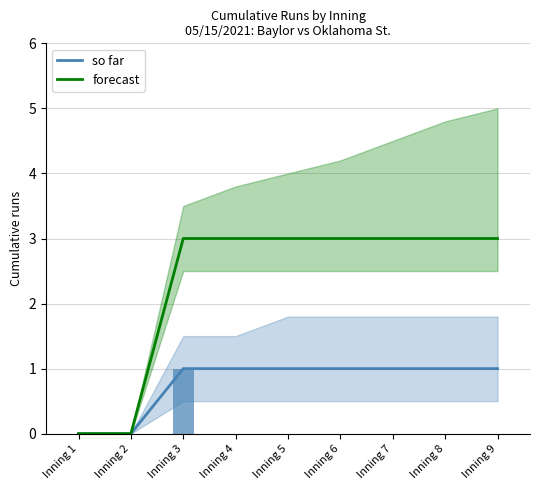

Rank the series by their maximum value, from lowest to highest.

so far (Baylor), forecast (Okla. St.)